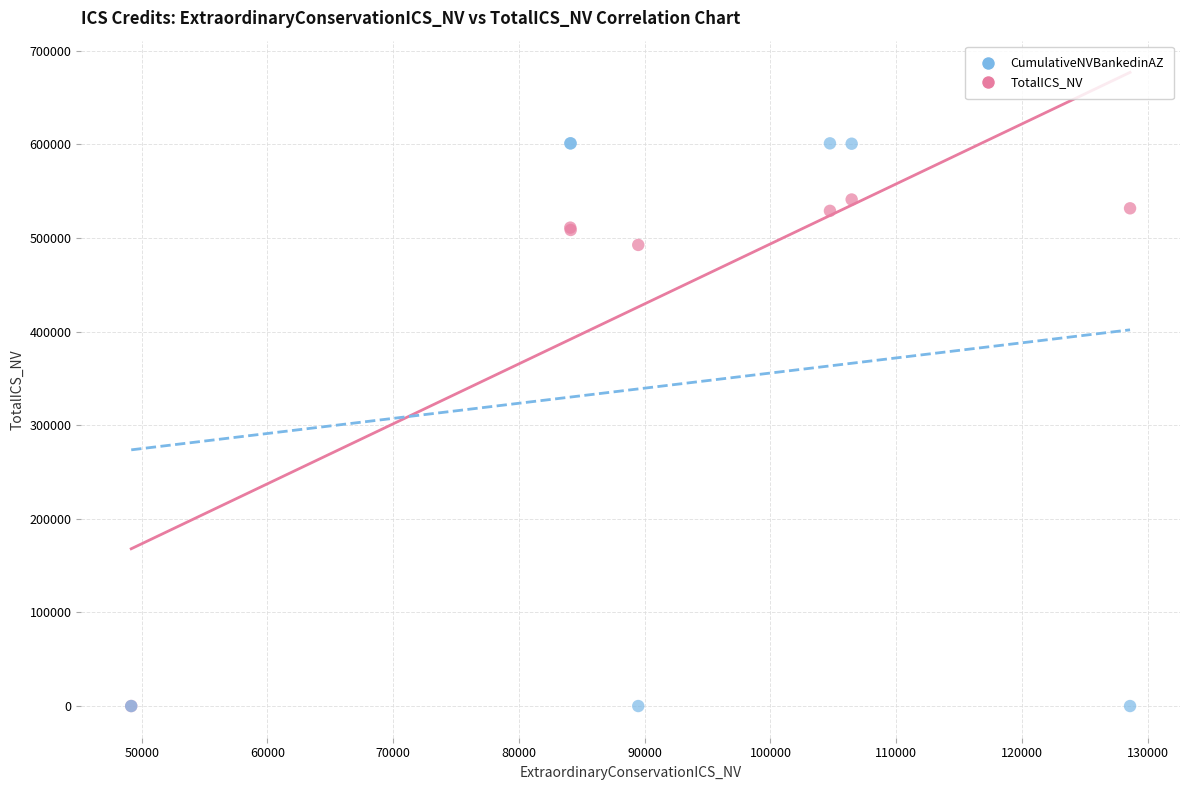

In the CumulativeNVBankedinAZ series, what Y value is closest to 300520?

600651